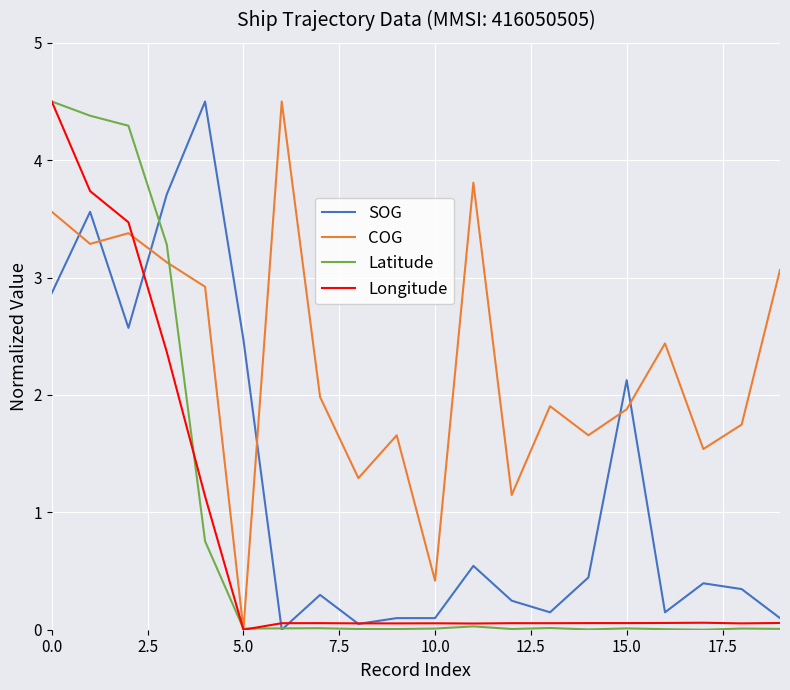

Which series has the largest total across all categories?

COG